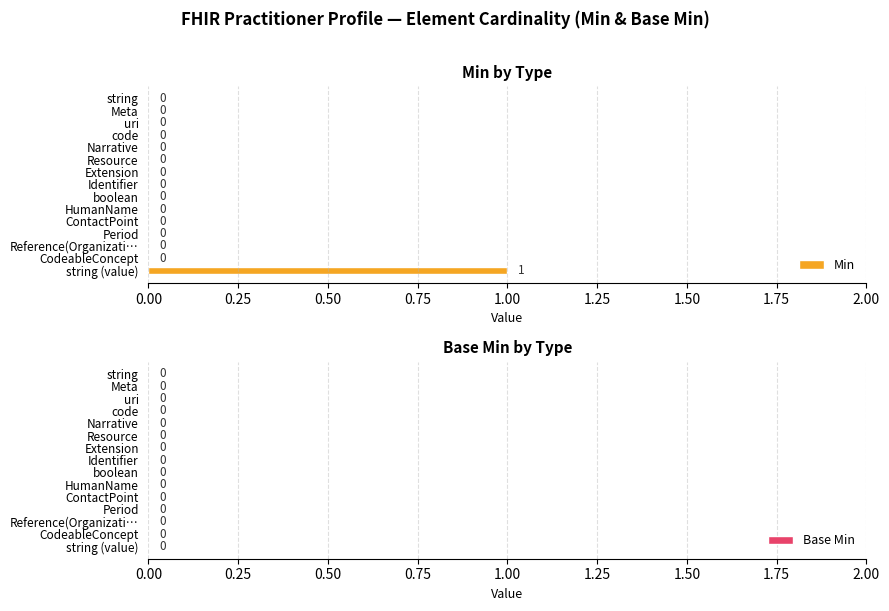

Which label corresponds to the largest value in the chart?

string (value)